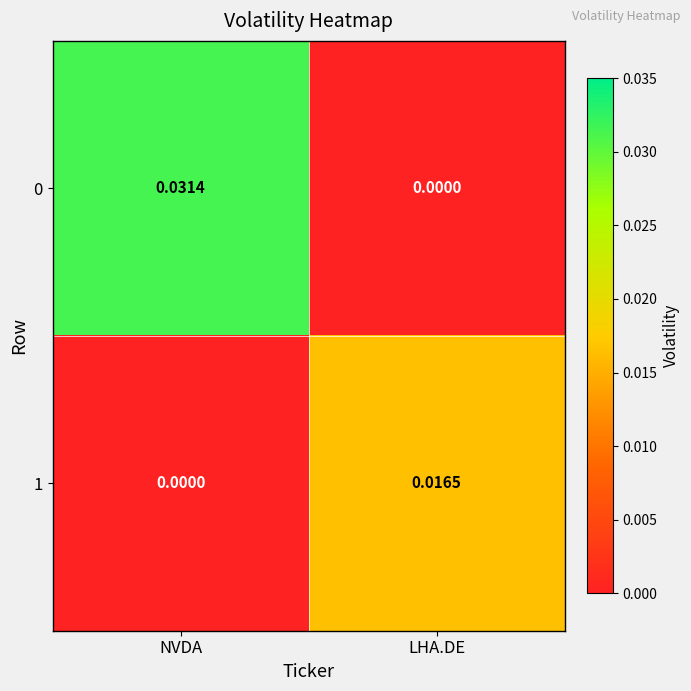

Rank the categories by 1 value from lowest to highest.

NVDA, LHA.DE